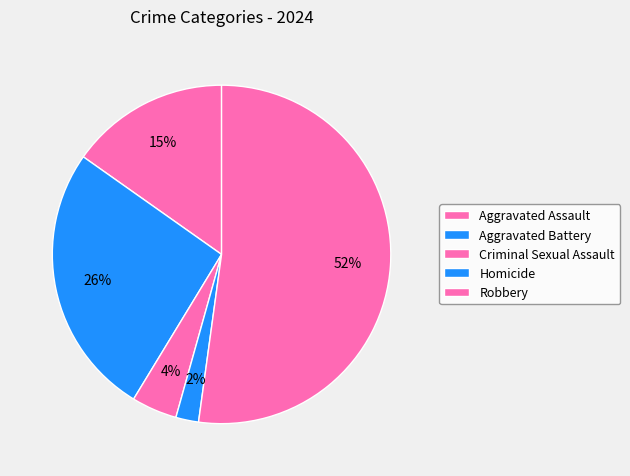

How many slices are in this pie chart?

5